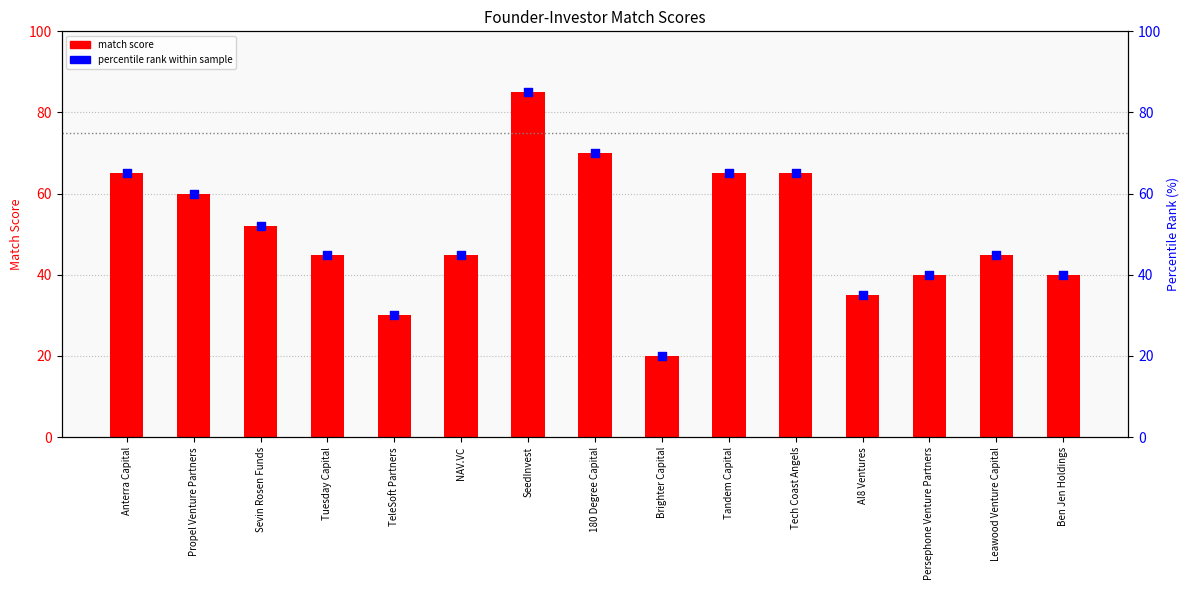

Is the value of percentile rank at TeleSoft Partners greater than the value of match score at Tuesday Capital?

No